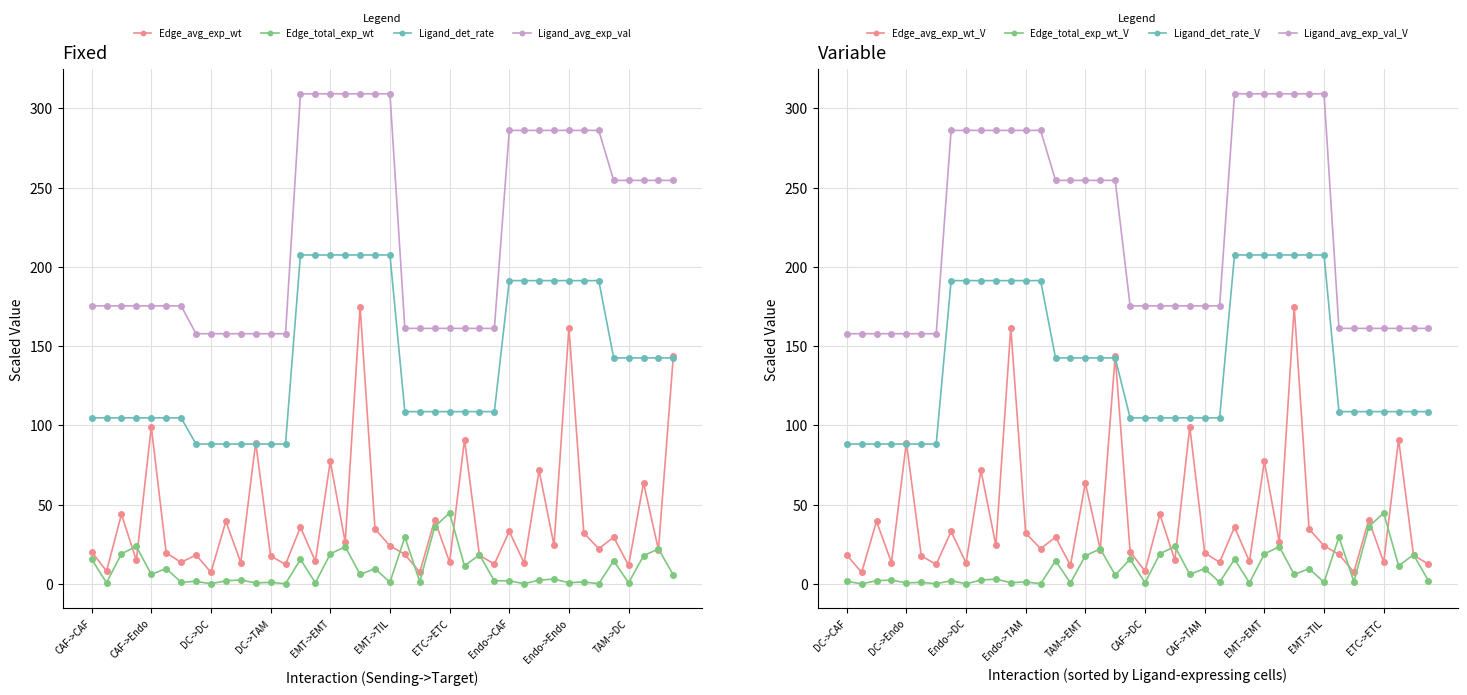

How many data points in Ligand detection rate are above 108?

26